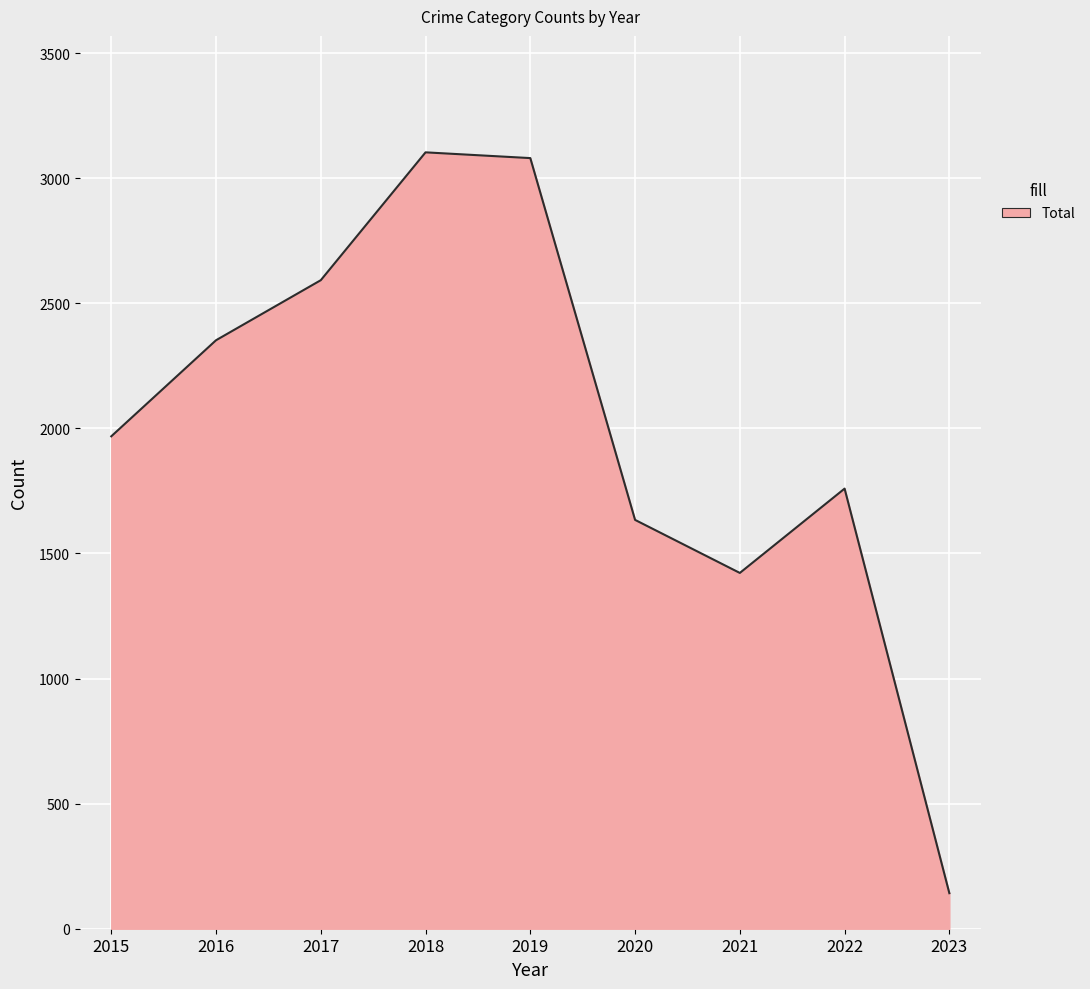

What value does the data have at 2020?

1634